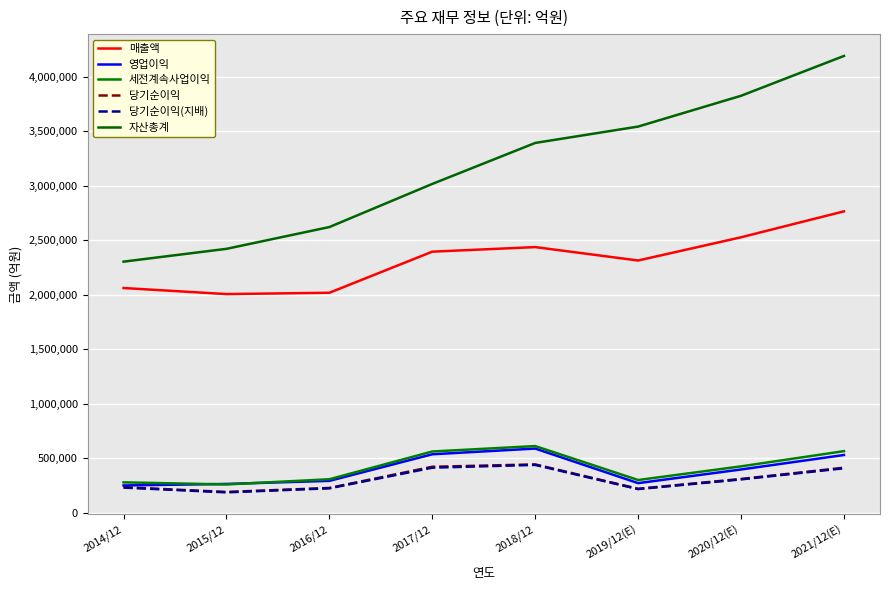

The 세전계속사업이익 series shows 300100 at 2019/12(E). True or false?

True